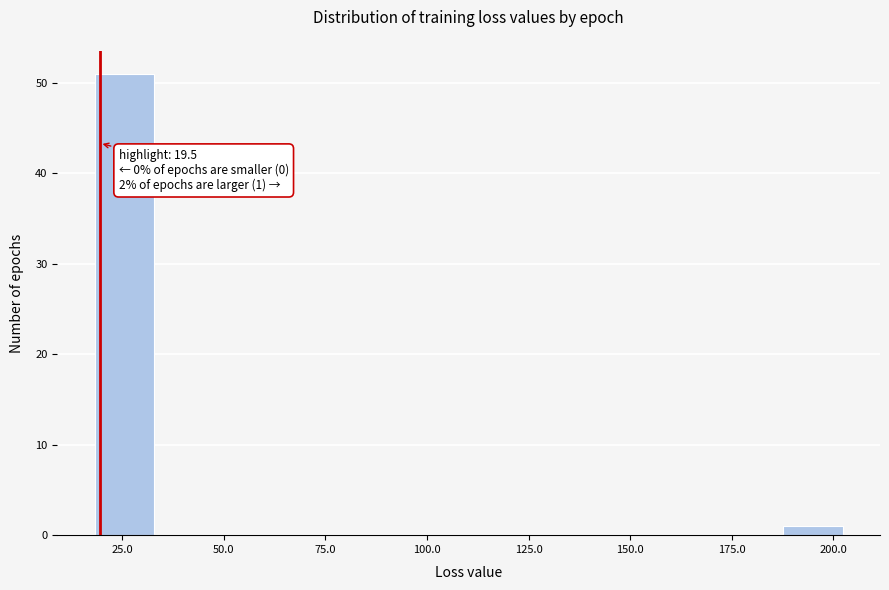

Read against the x-axis, roughly where is the centre of the tallest bar?

25